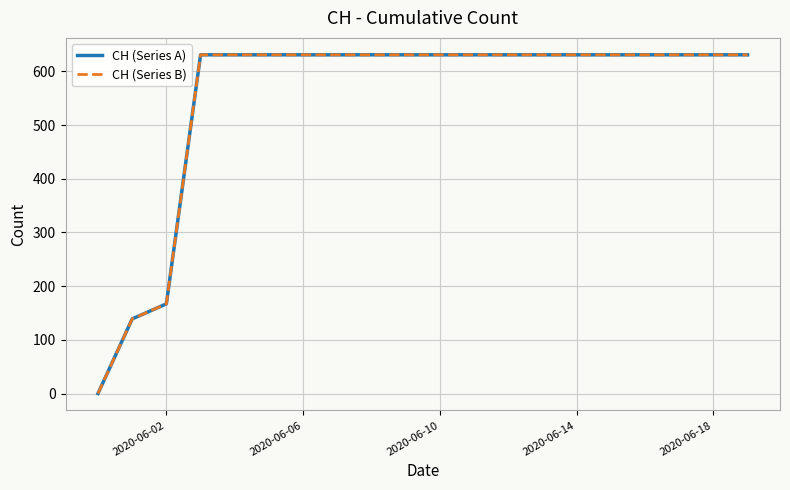

What is the average value of the CH (Series B) series?

552